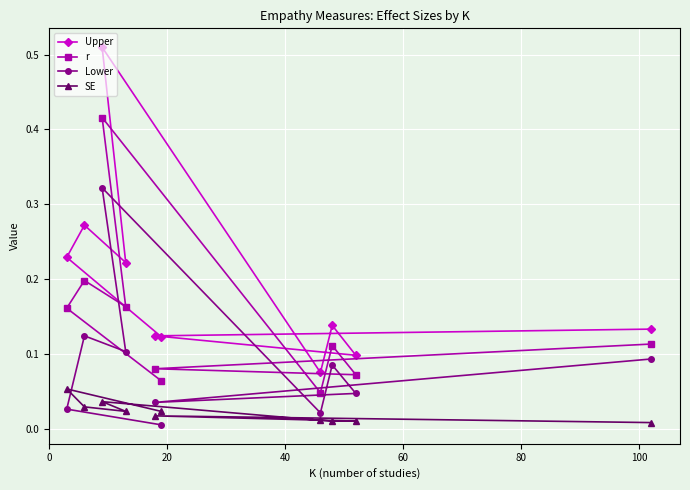

How many intersections are there between SE and Lower?

1